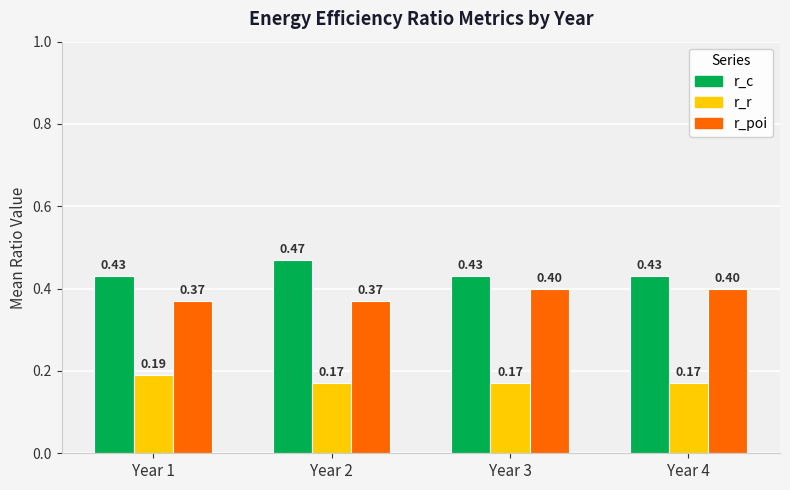

How many data points does each series have?

4